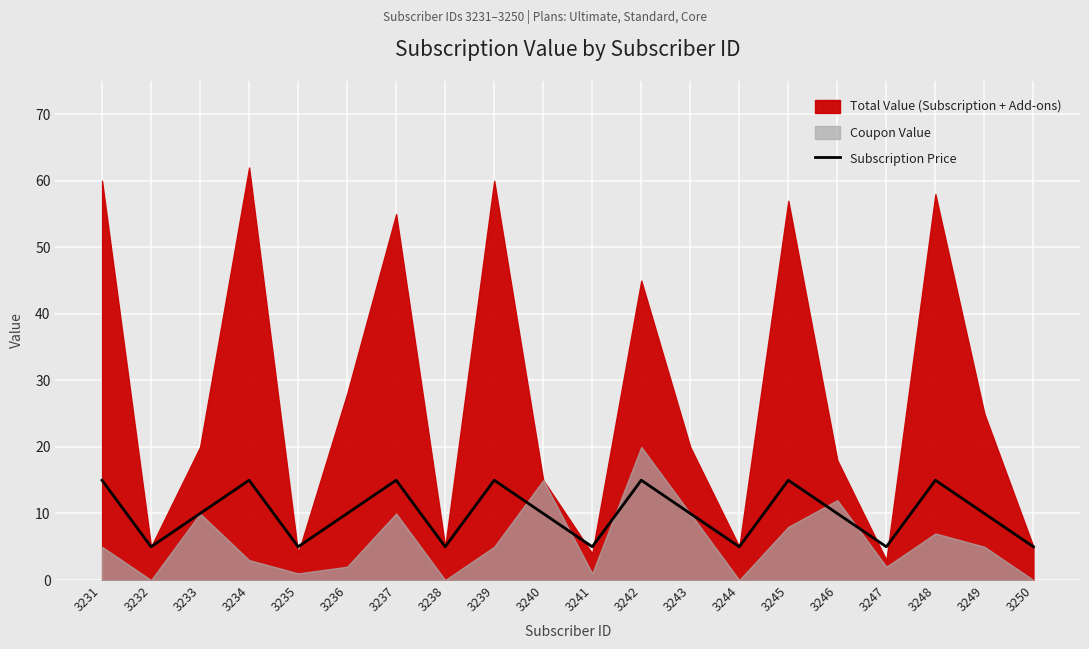

Reading left to right, what are all the values shown in this chart?

15	5	10	15	5	10	15	5	15	10	5	15	10	5	15	10	5	15	10	5